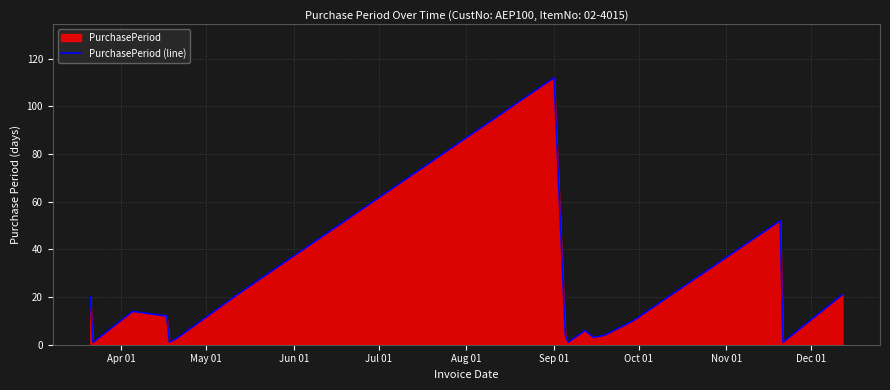

What is the greatest value displayed?

112